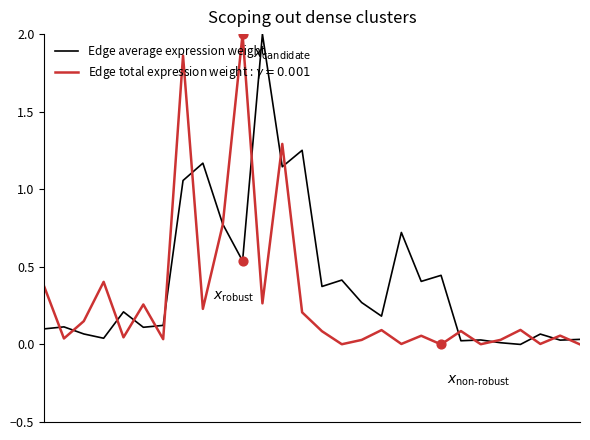

Which series has the largest total across all categories?

Edge average expression weight